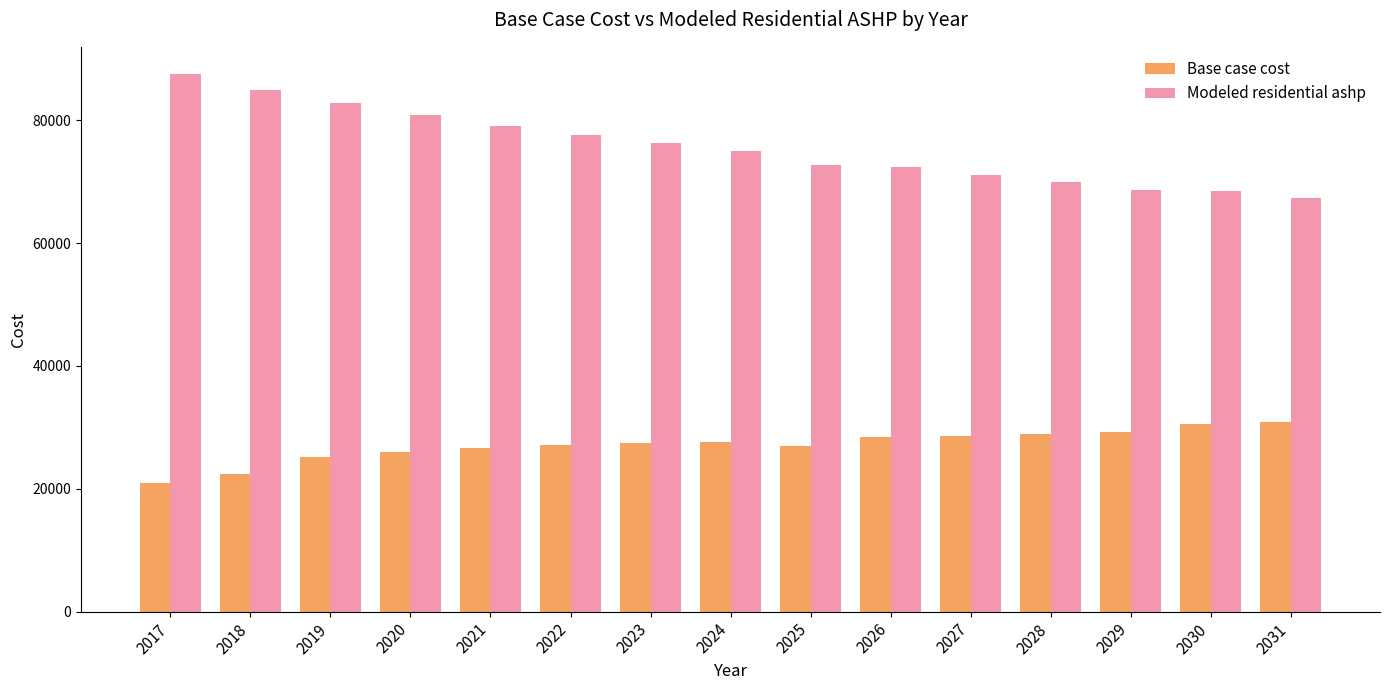

What is the minimum value for Base case cost?

20927.9